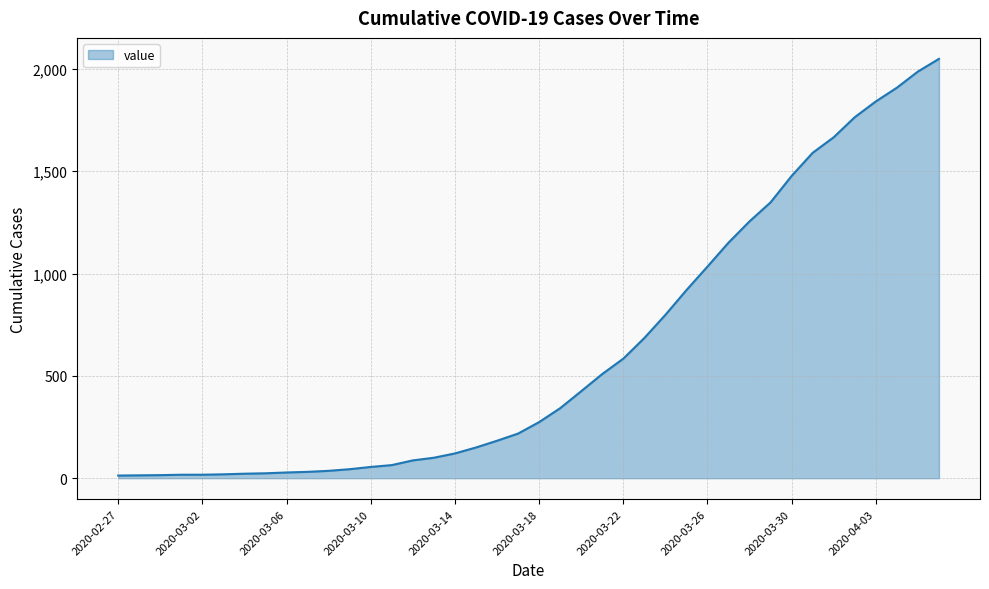

What is the difference between the maximum and minimum values?

2036